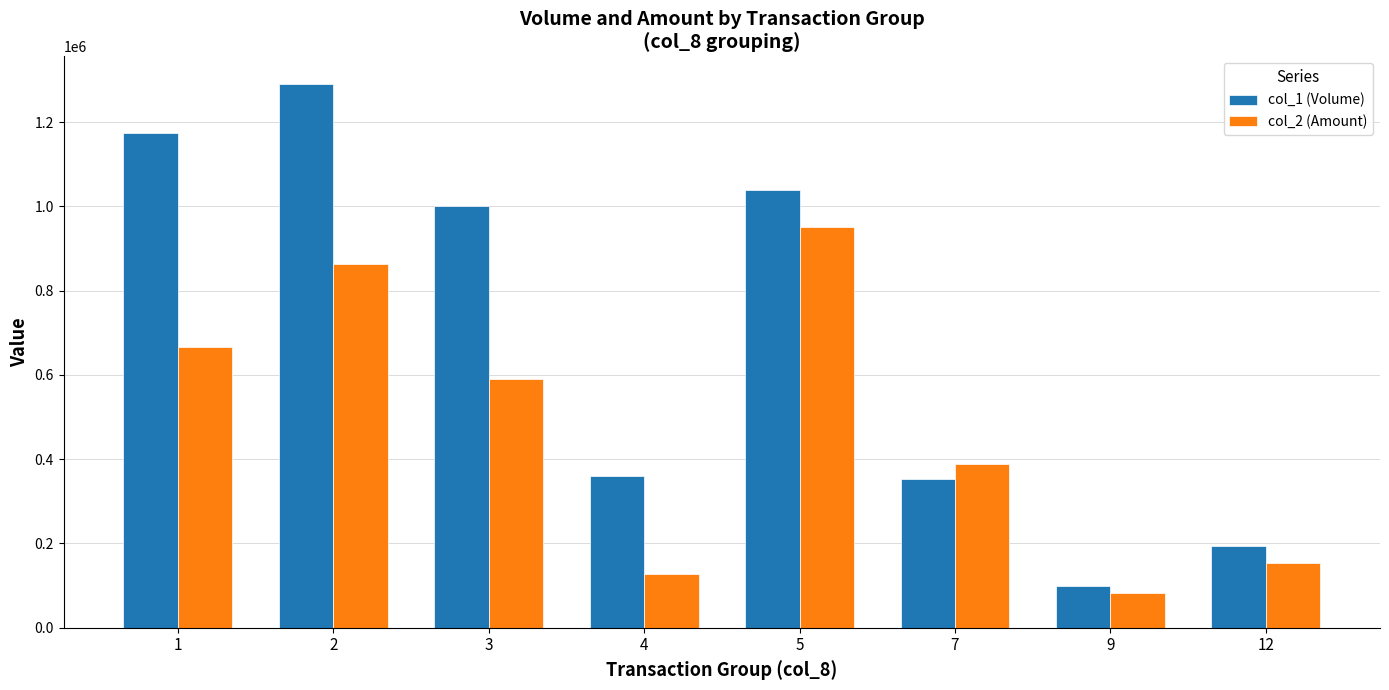

The value of col_1 (Volume) at 1 is 1531852. True or false?

False